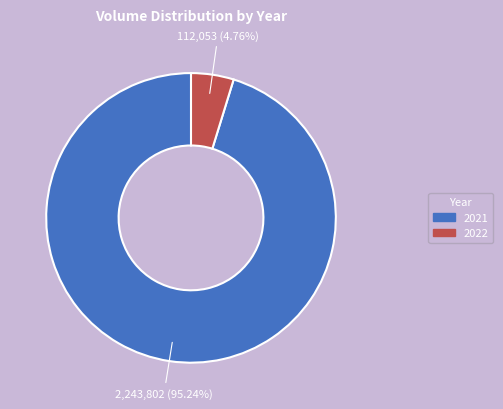

Is the sum of 2021 and 2022 greater than half?

Yes